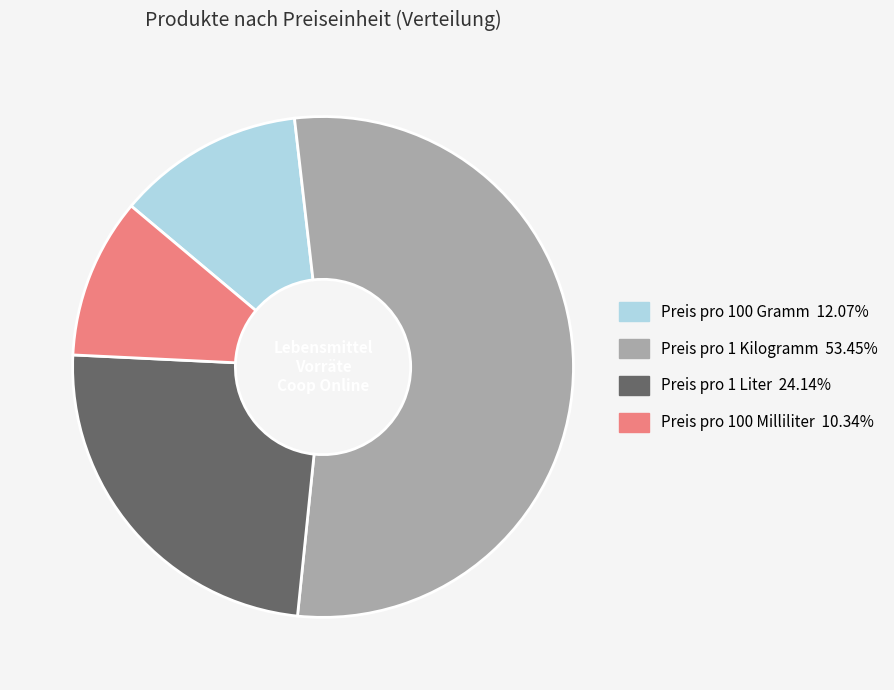

Does any single category account for the majority?

Yes